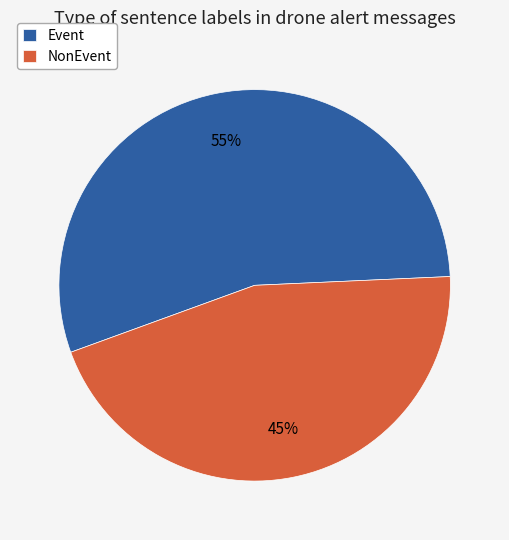

What percentage is the Event slice, to the nearest percent?

55%